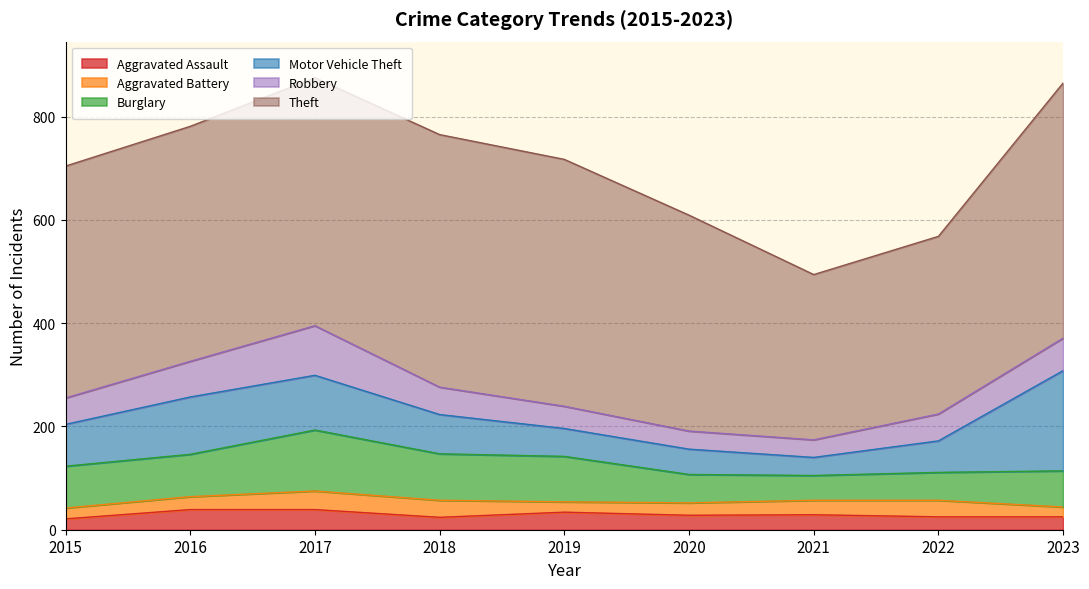

Between 2018 and 2022, which is larger?

2022